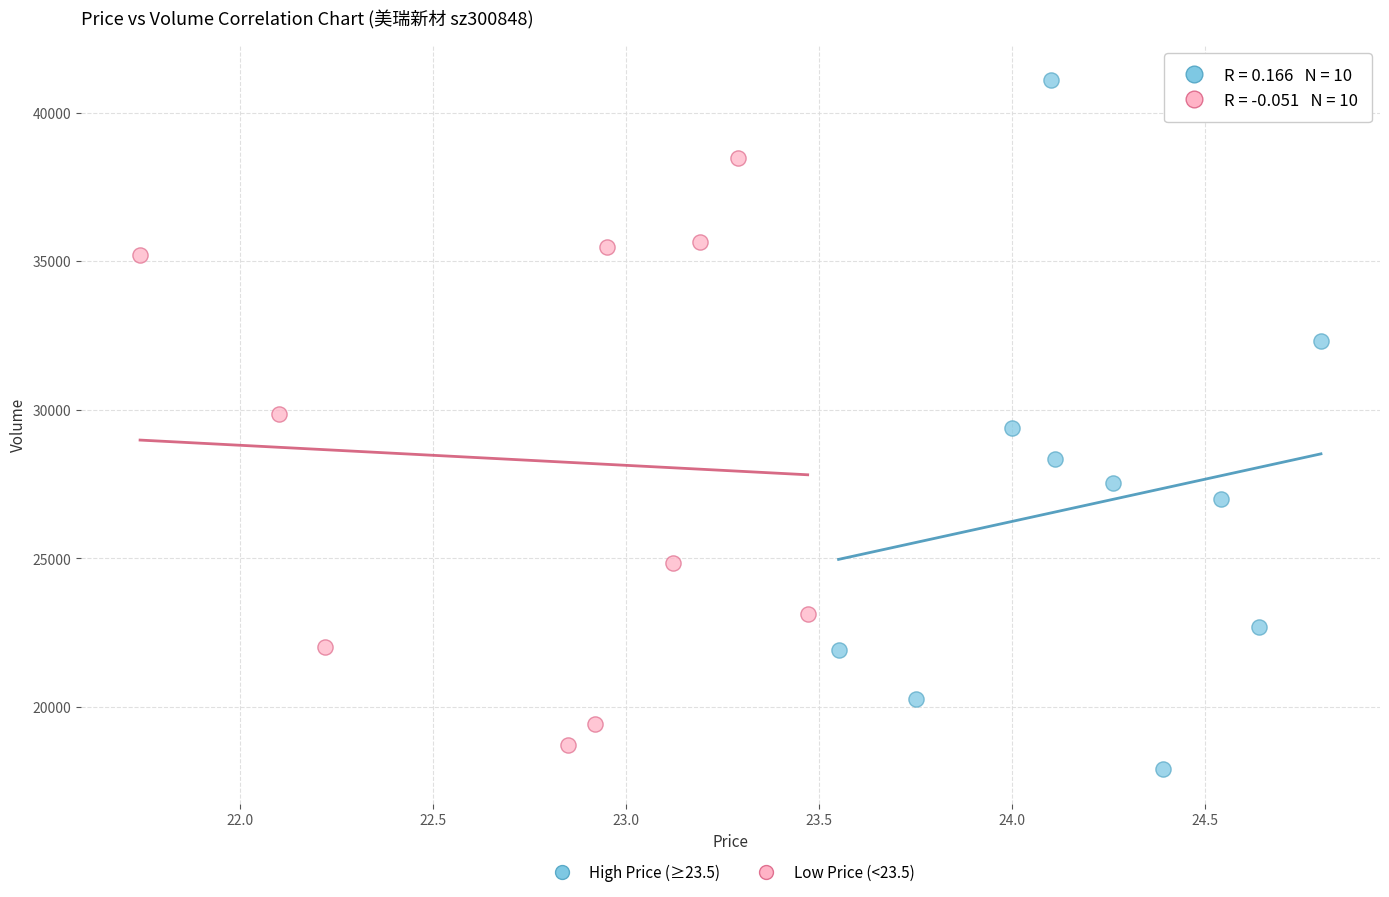

Which series has the largest Y range (max minus min)?

High Price (≥23.5)